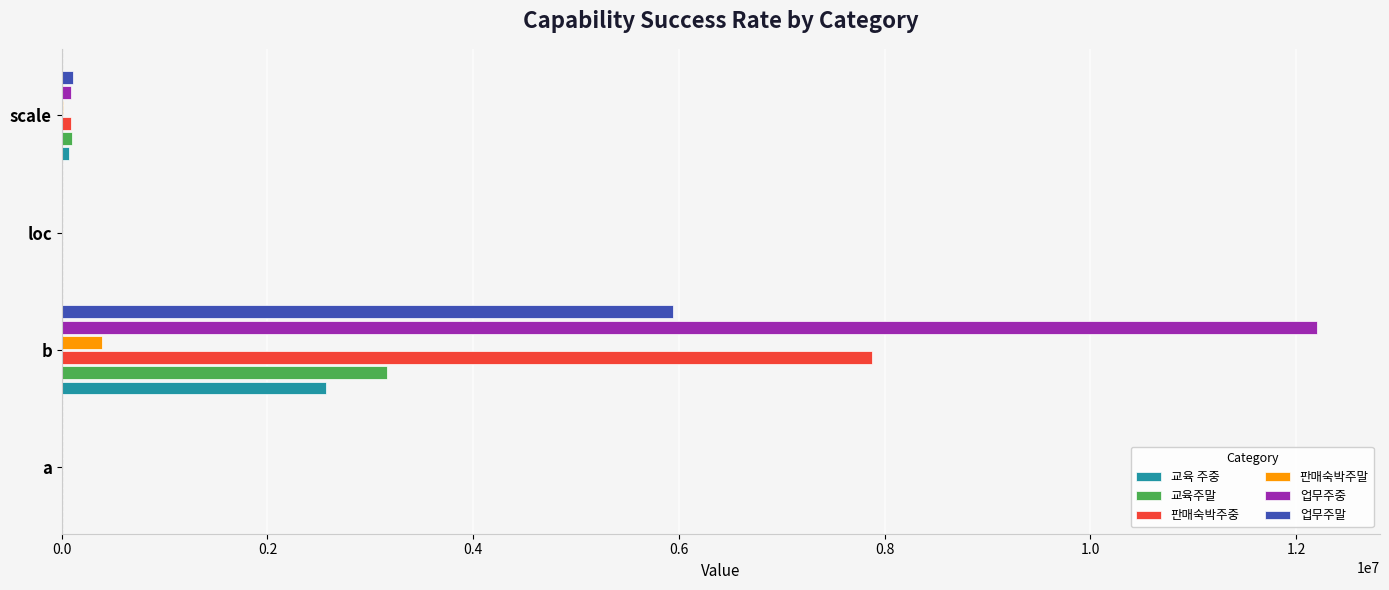

Which series has the largest total across all categories?

업무주중